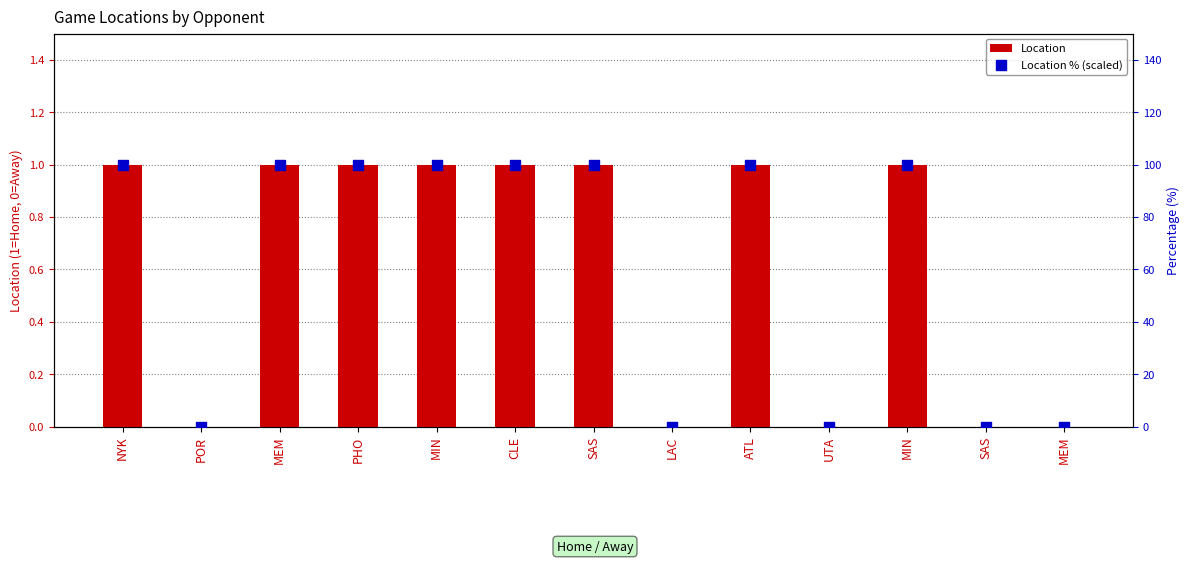

What are all the series names shown in the legend?

Location, Location % (scaled)